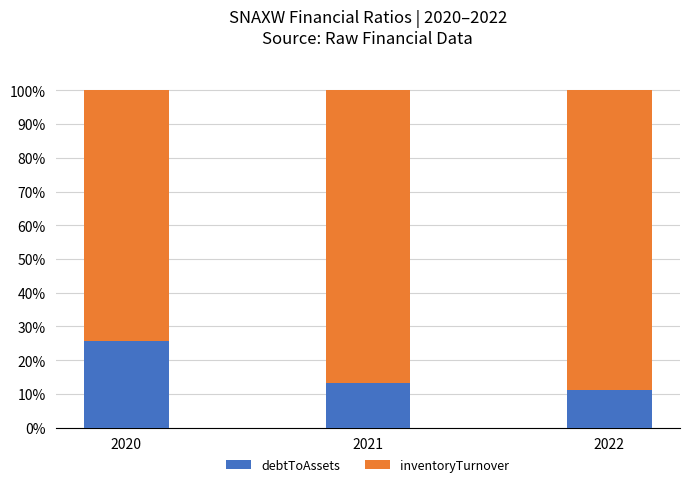

What is the total value across all series at 2020?

100.0